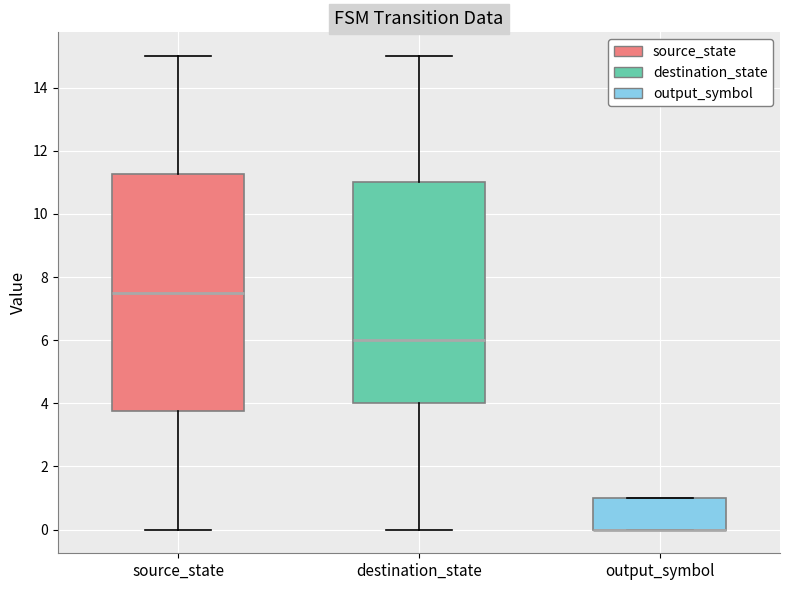

Where is the lower edge of the box for output_symbol on the y-axis? The values are not printed on the chart, so give them approximately, as read against the axis.

0.0